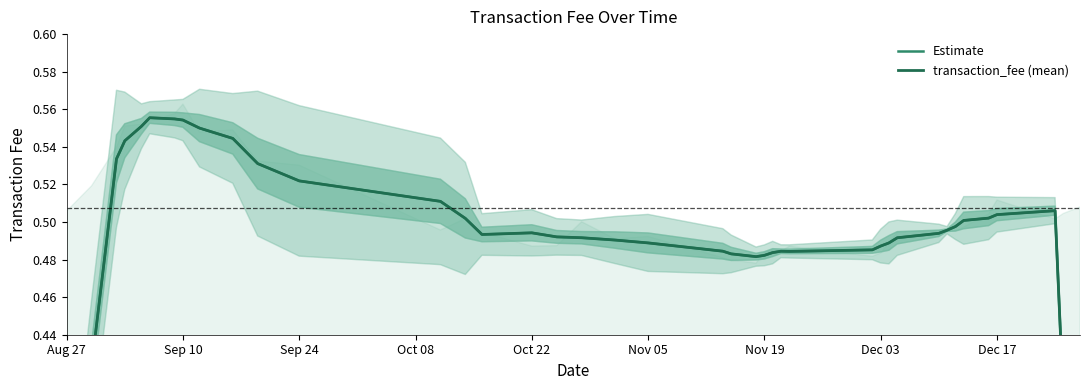

Which series has the widest spread of values?

Estimate